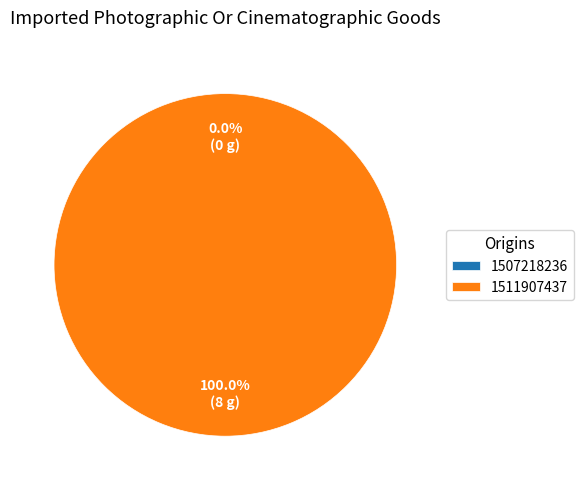

To the nearest percent, what is the difference between the largest and smallest slice percentages?

100%